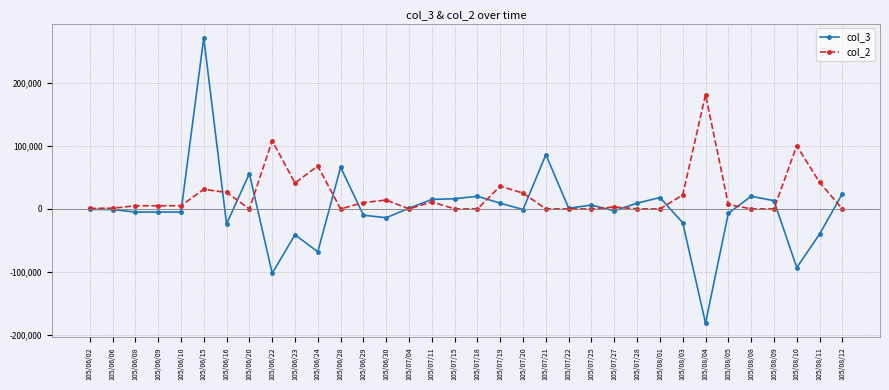

True or false: col_2 has a value of -88183 at 105/08/12.

False